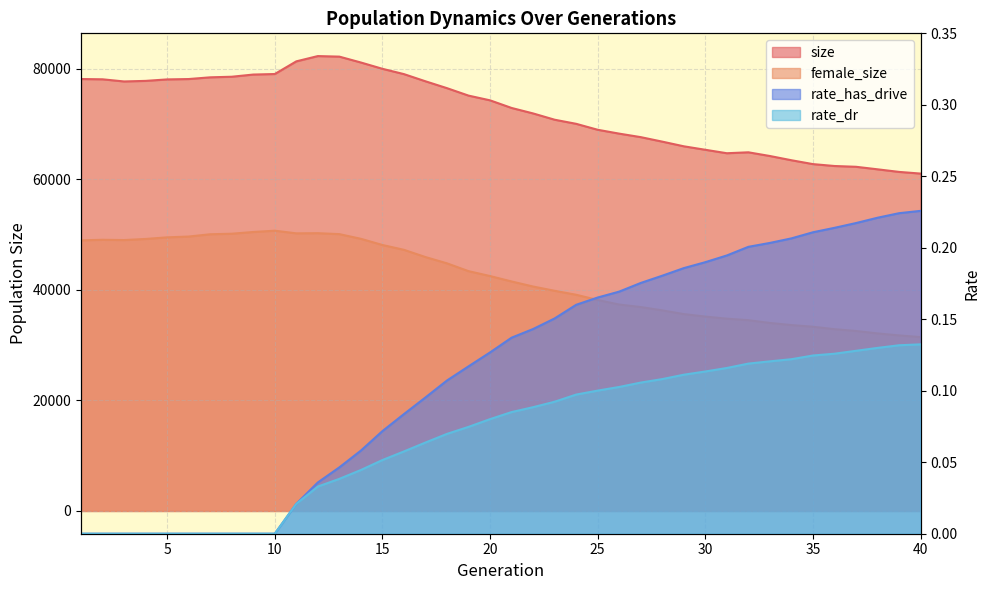

True or false: size and rate_dr cross at least once.

False